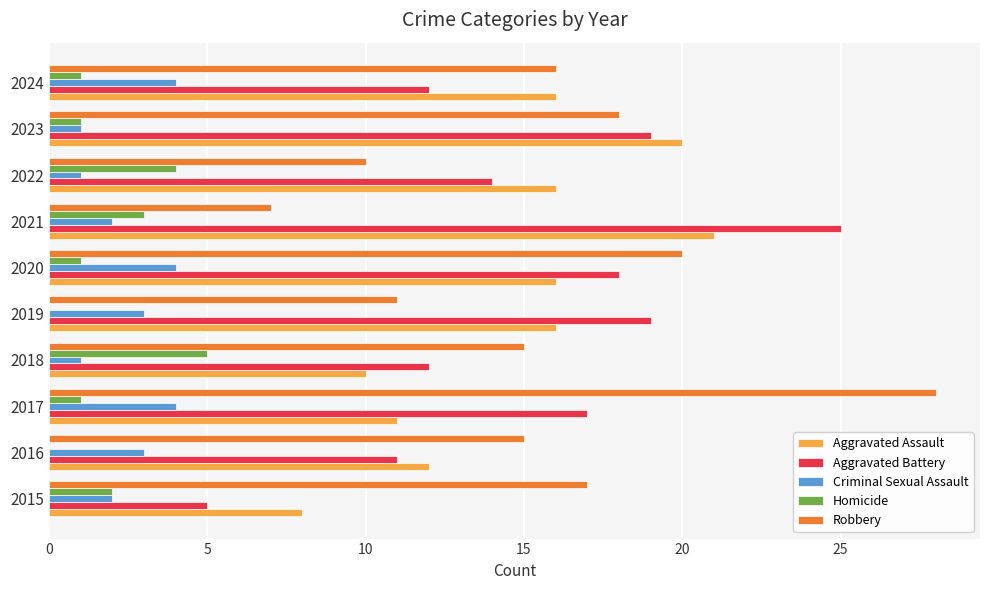

What is the sum of the Aggravated Assault values at 2023 and 2017?

31